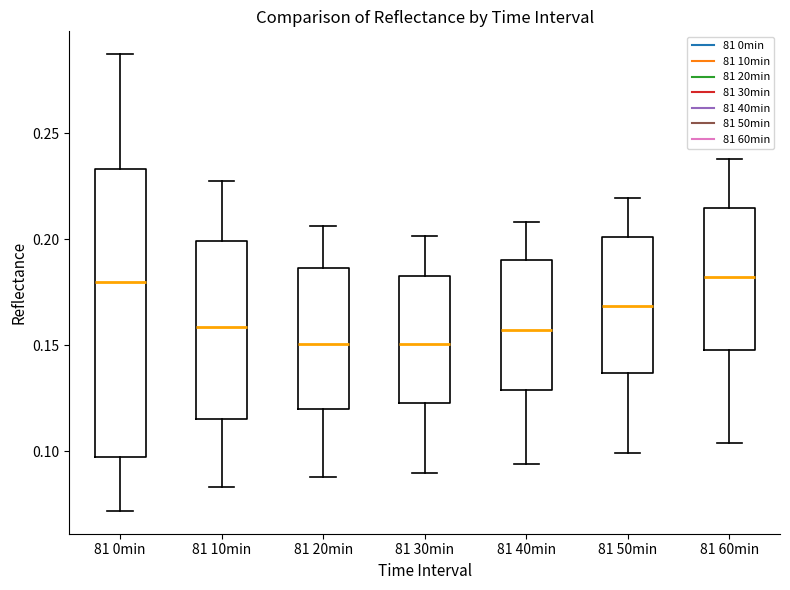

Reading left to right, transcribe this box plot: for each box, give where its median line is, the range the box spans, and where its two whiskers end, as read against the y-axis. The values are not printed on the chart, so give them approximately, as read against the axis.

81 0min: median 0.180, box 0.095 to 0.235, whiskers 0.070 to 0.285
81 10min: median 0.160, box 0.115 to 0.200, whiskers 0.085 to 0.225
81 20min: median 0.150, box 0.120 to 0.185, whiskers 0.090 to 0.205
81 30min: median 0.150, box 0.125 to 0.185, whiskers 0.090 to 0.200
81 40min: median 0.155, box 0.130 to 0.190, whiskers 0.095 to 0.210
81 50min: median 0.170, box 0.135 to 0.200, whiskers 0.100 to 0.220
81 60min: median 0.180, box 0.145 to 0.215, whiskers 0.105 to 0.240